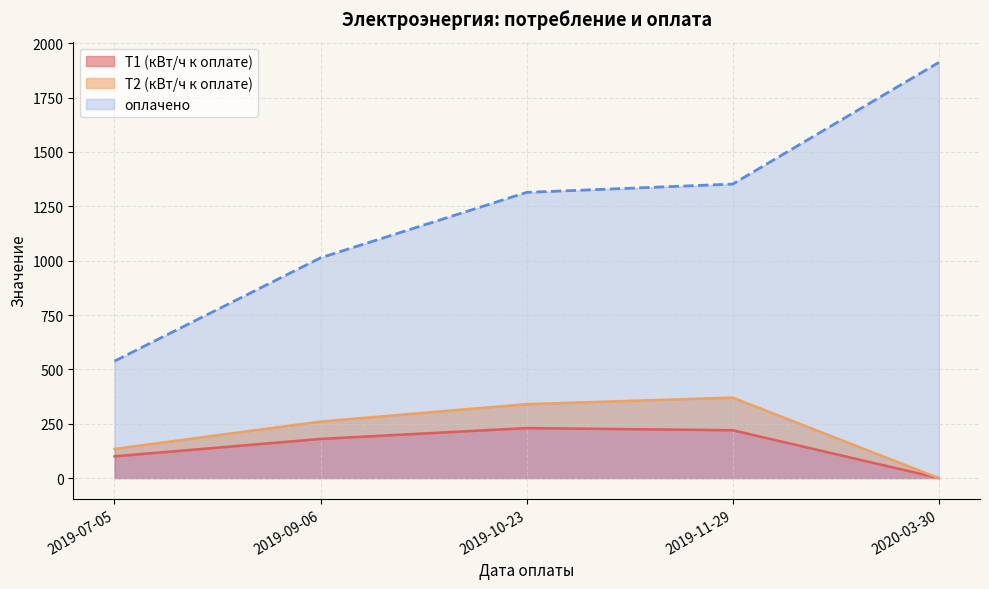

What is the average value of the оплачено series?

1225.8